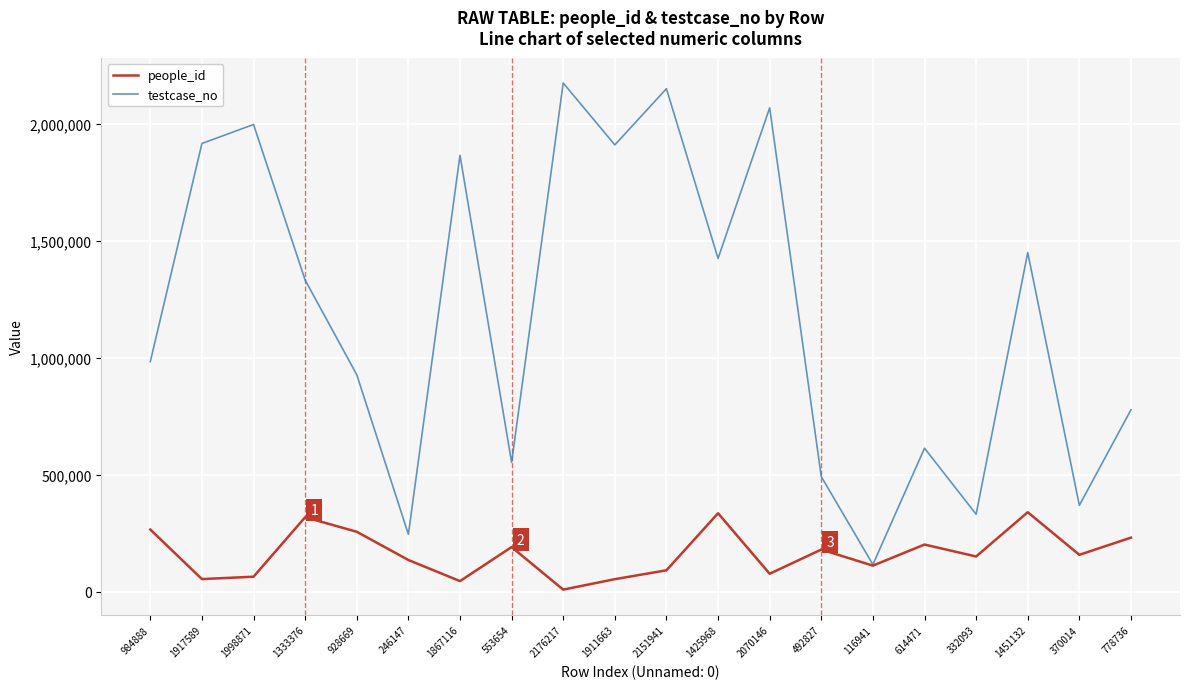

What is the sum of all testcase_no values?

23722479